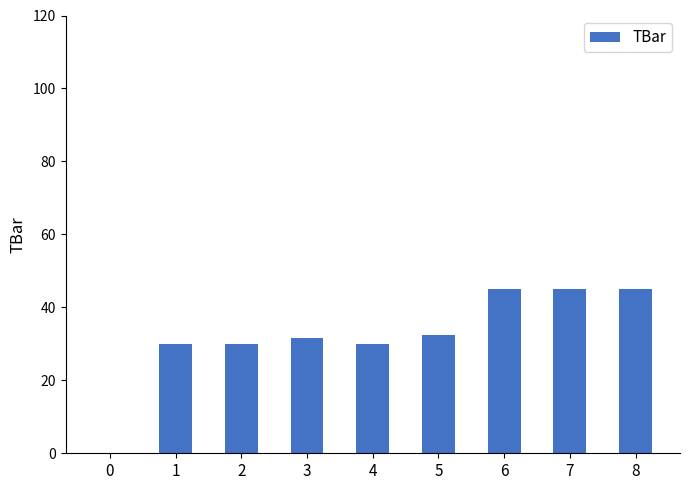

Reading left to right, what are all the values shown in this chart?

0.0	30.0	30.0	31.6	30.0	32.5	45.0	45.0	45.0